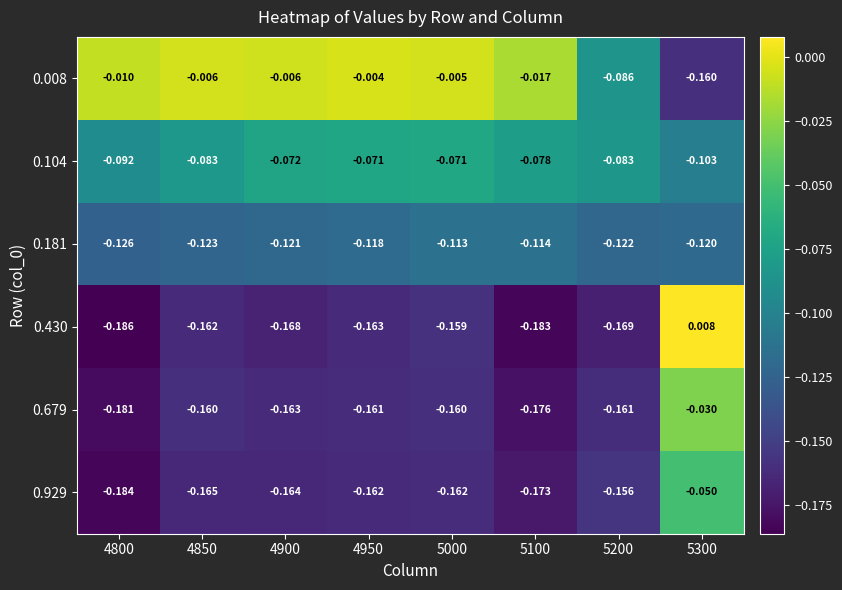

Rank the series at 4950 from highest to lowest value.

0.008, 0.104, 0.181, 0.679, 0.929, 0.430